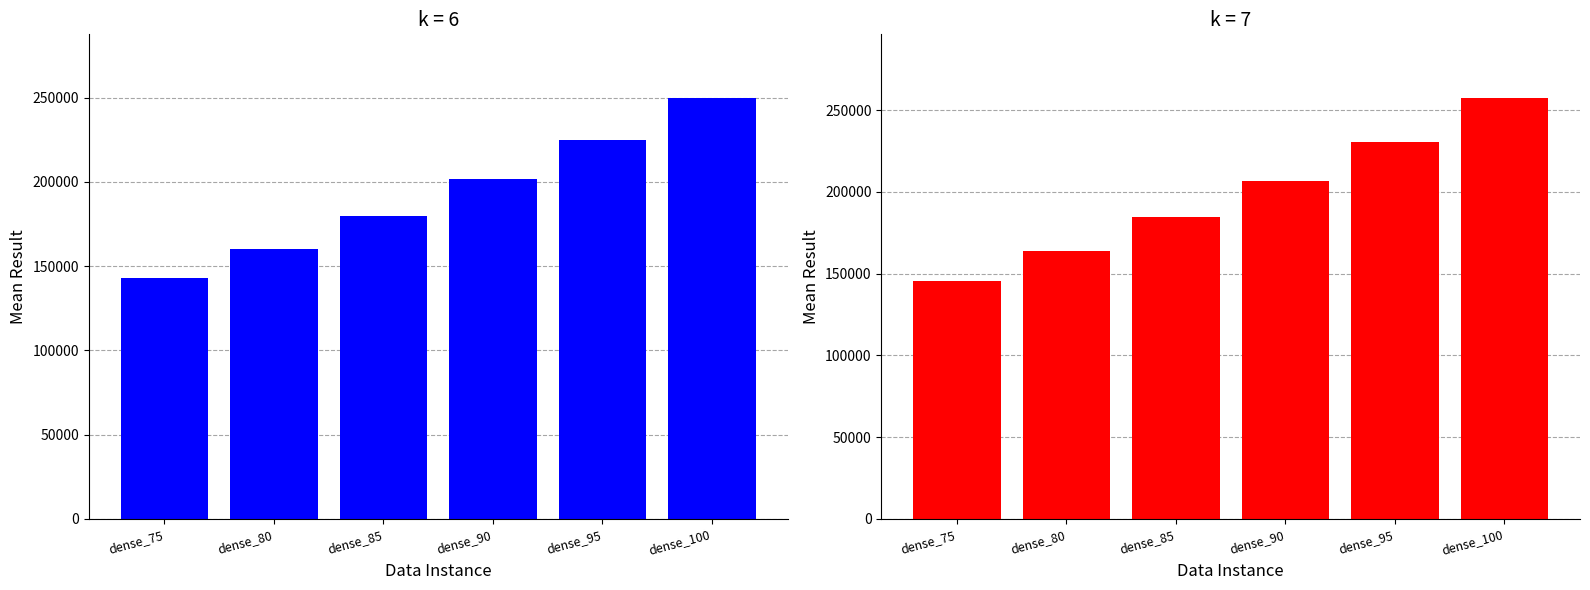

What is the value of the k=6 bar at the 4th from the left?

201427.3